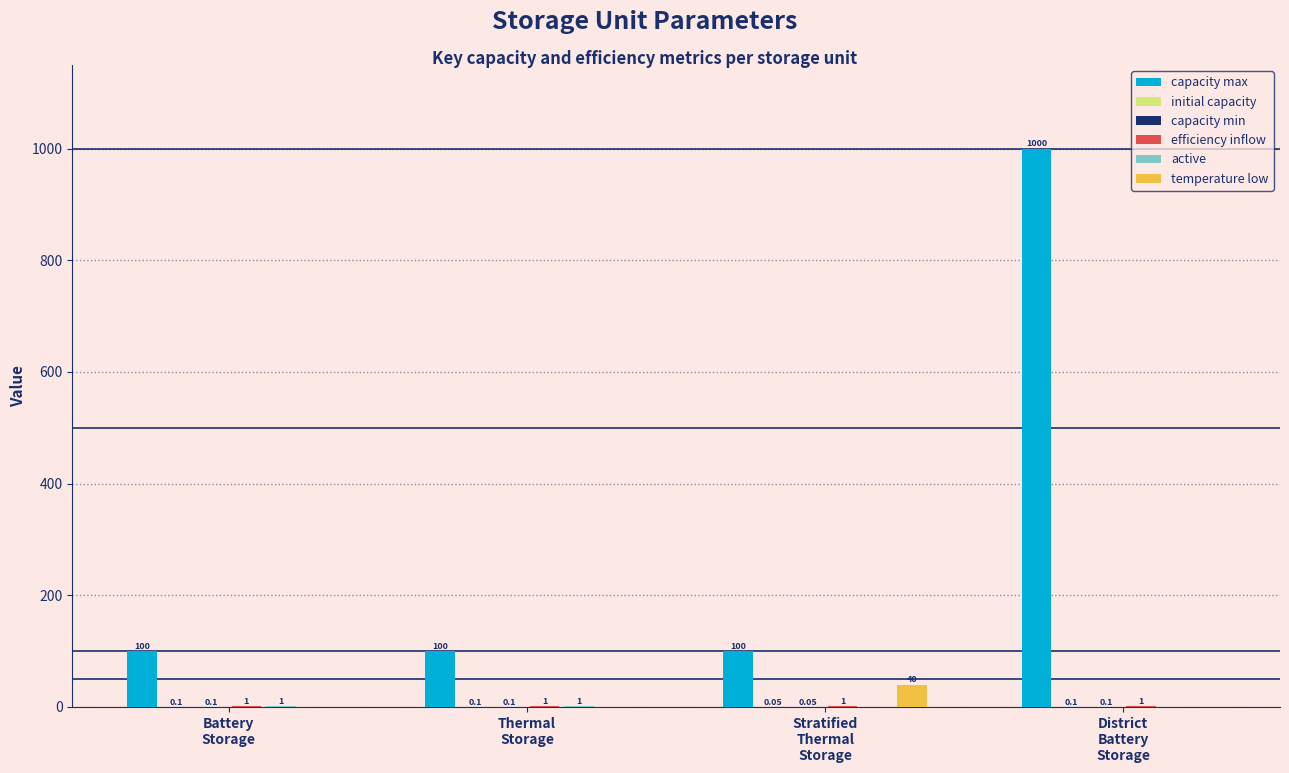

Which series changed the most between Thermal
Storage and District
Battery
Storage?

capacity max